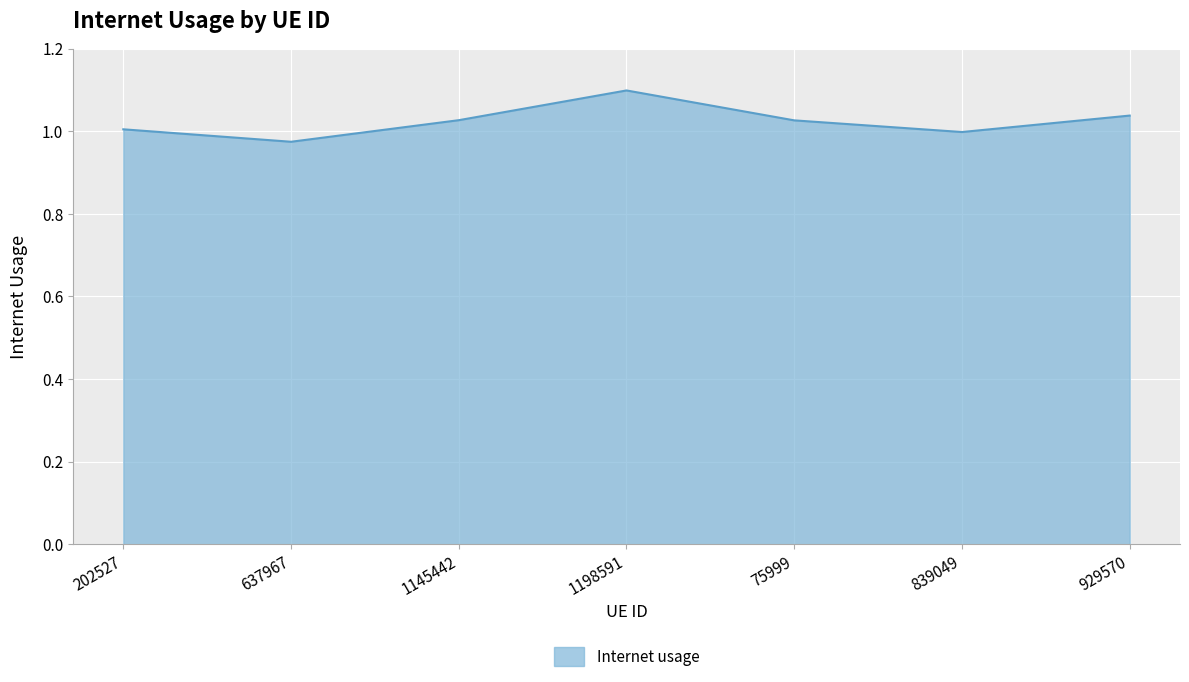

True or false: the data has more than 1 interior local peaks.

False